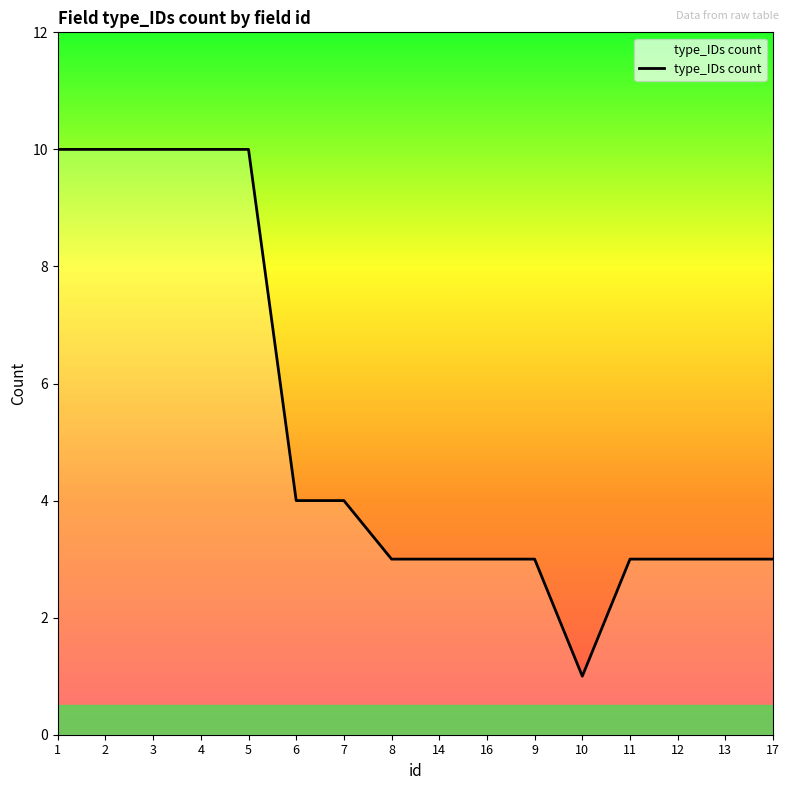

How many categories are shown in the chart?

16